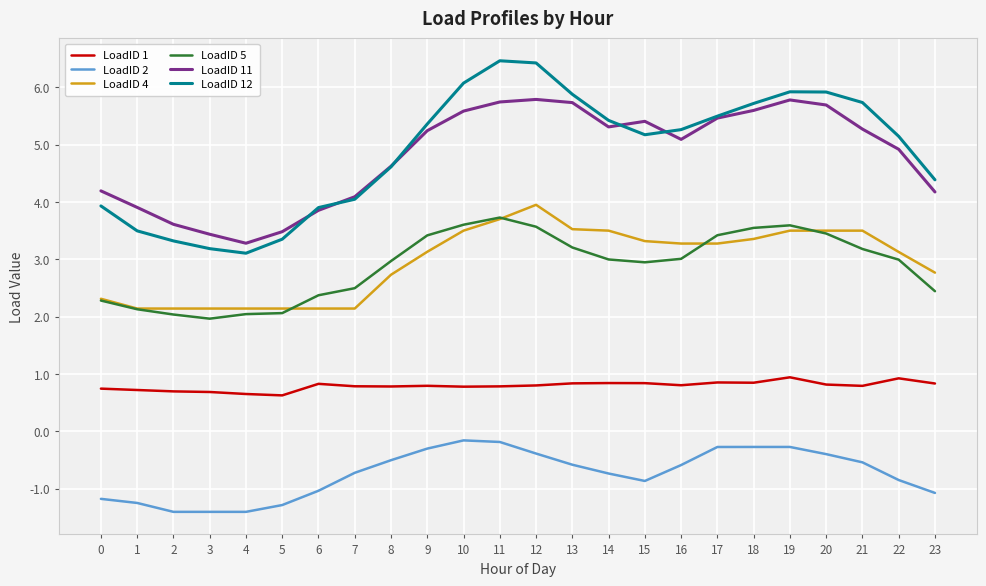

What is the maximum value shown in the chart?

6.5